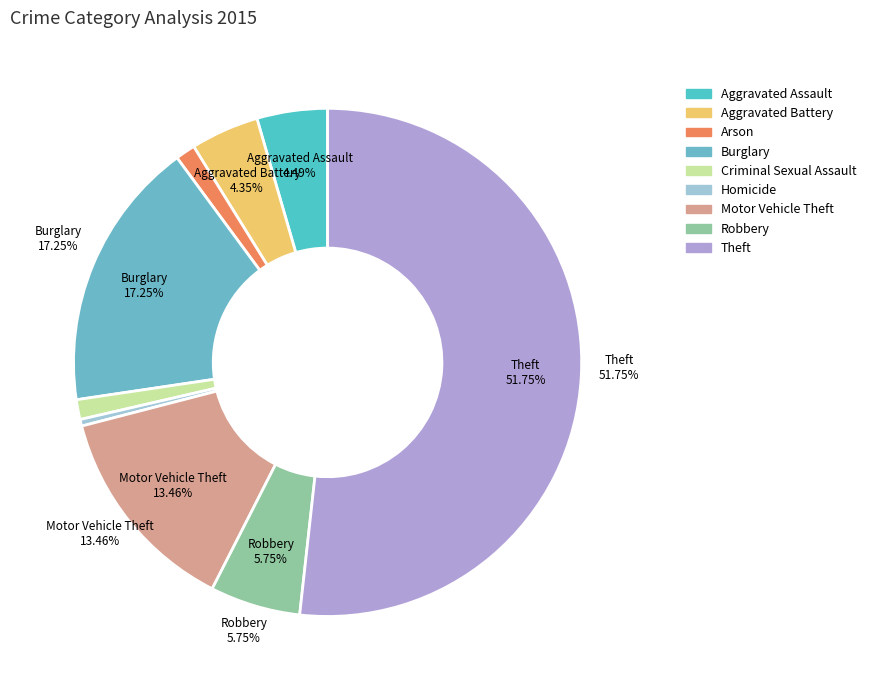

To the nearest percent, what percentage of the pie is Theft?

52%